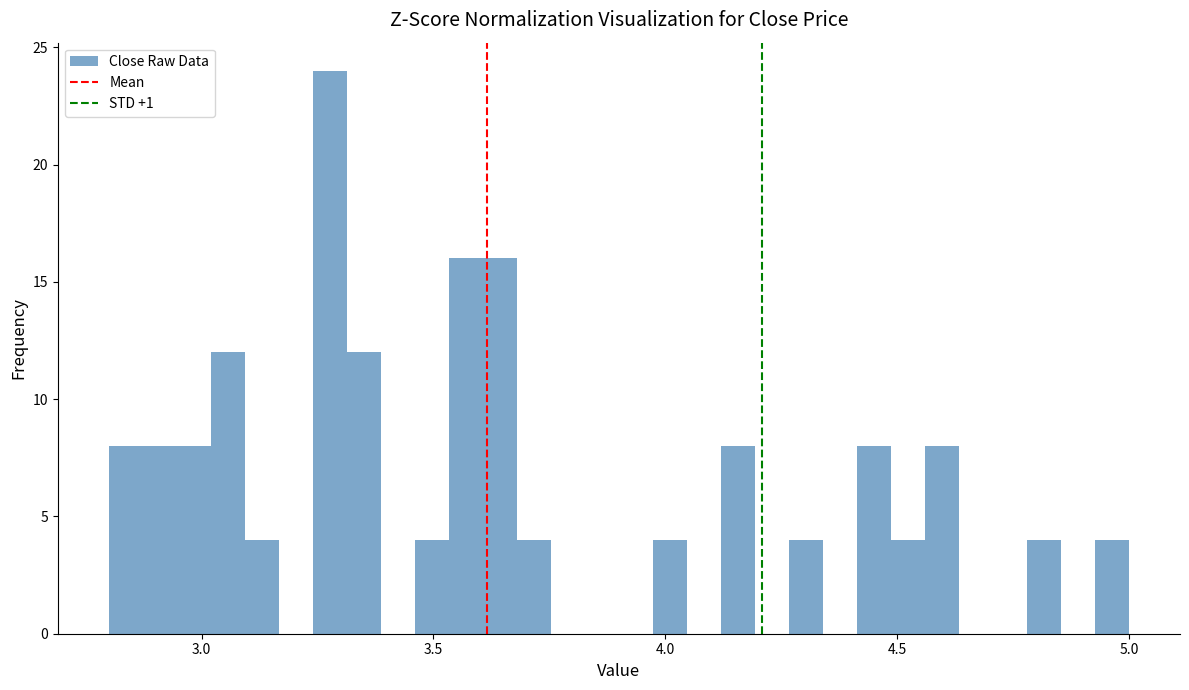

Read against the x-axis, roughly where is the centre of the tallest bar?

3.30